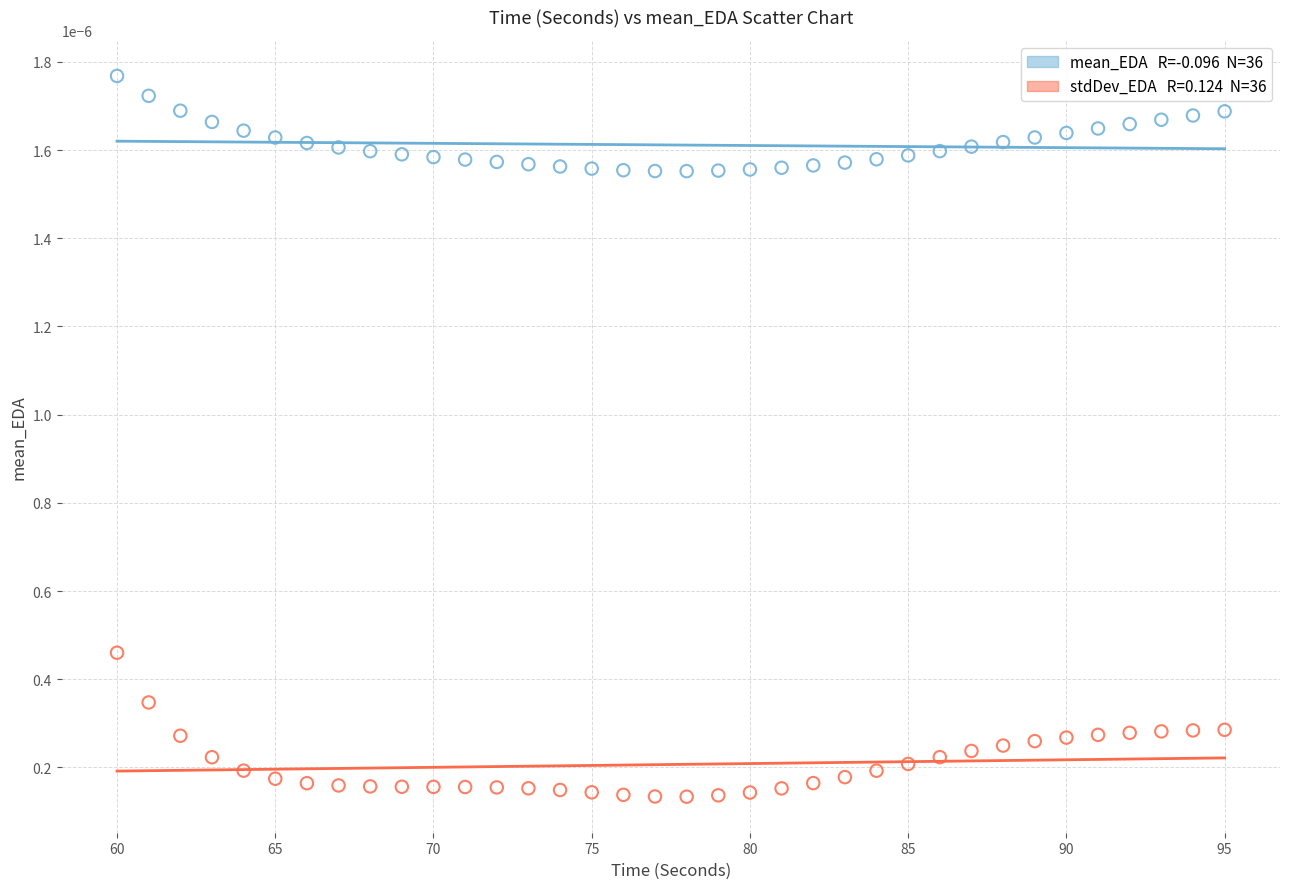

Across all data points, what is the range of X values (max minus min)?

35.0